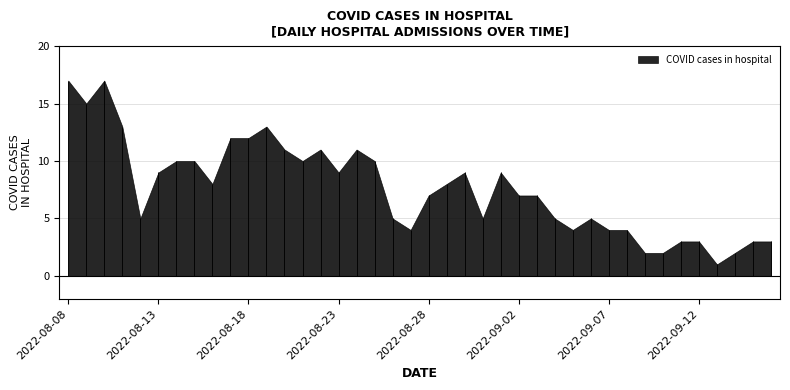

How many categories are shown in the chart?

40